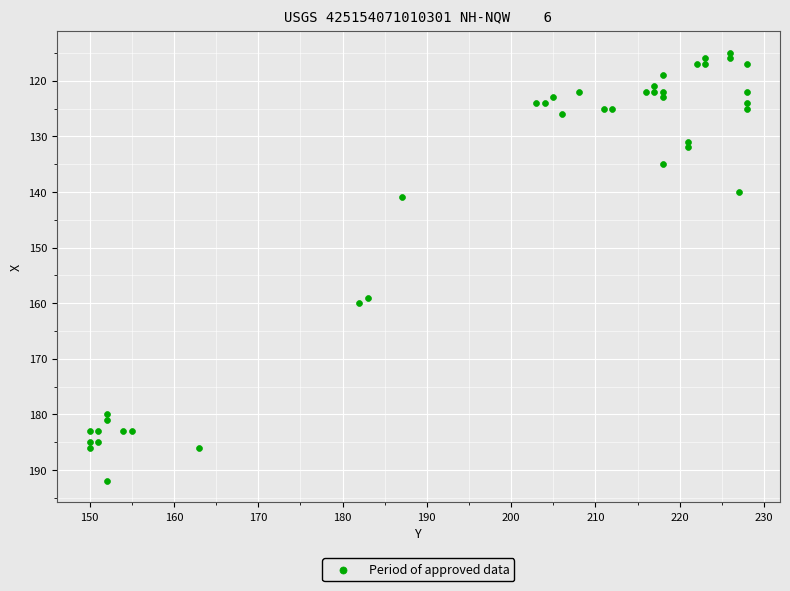

What Y value in the scatter plot is closest to 153?

159